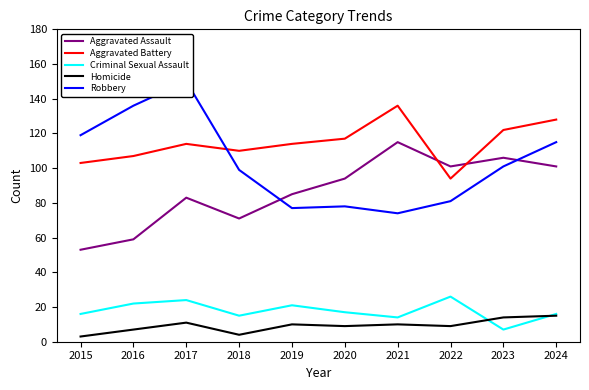

What is the approximate value of Criminal Sexual Assault at 2015, to the nearest 10?

20